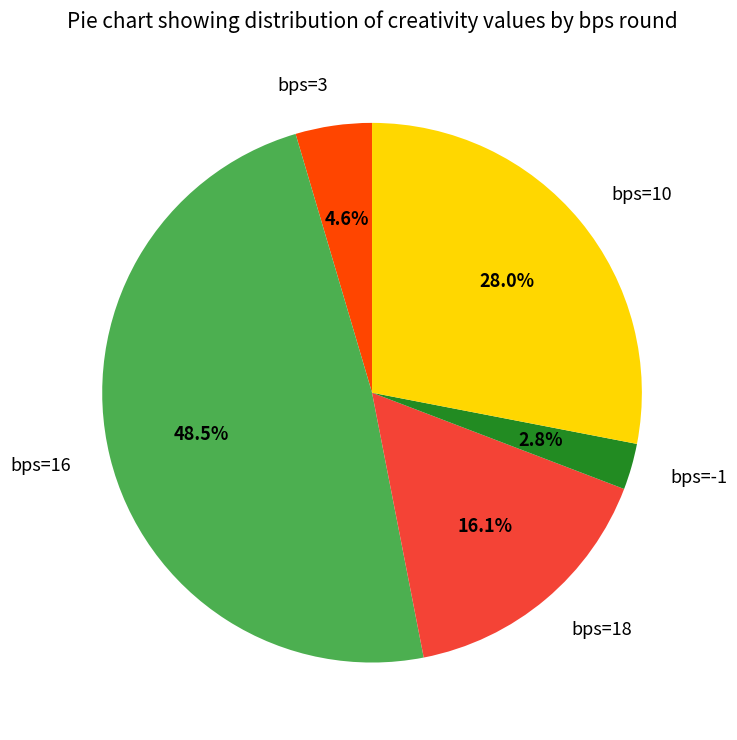

Rank the categories by value from lowest to highest.

bps=-1, bps=3, bps=18, bps=10, bps=16